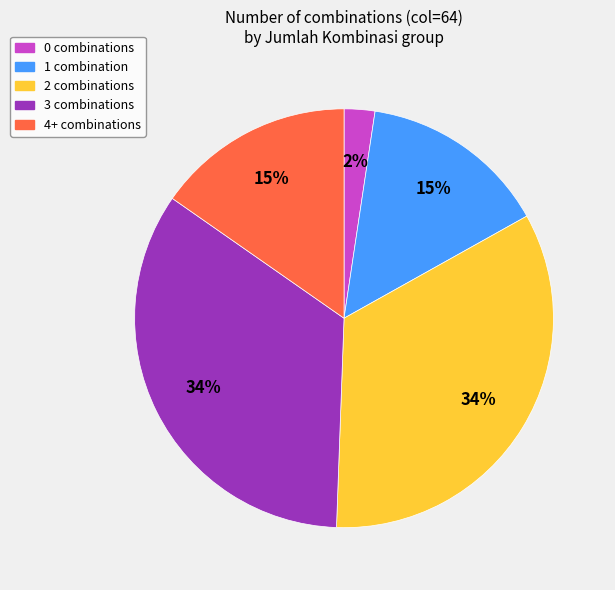

Is there any slice that represents more than half of the pie?

No